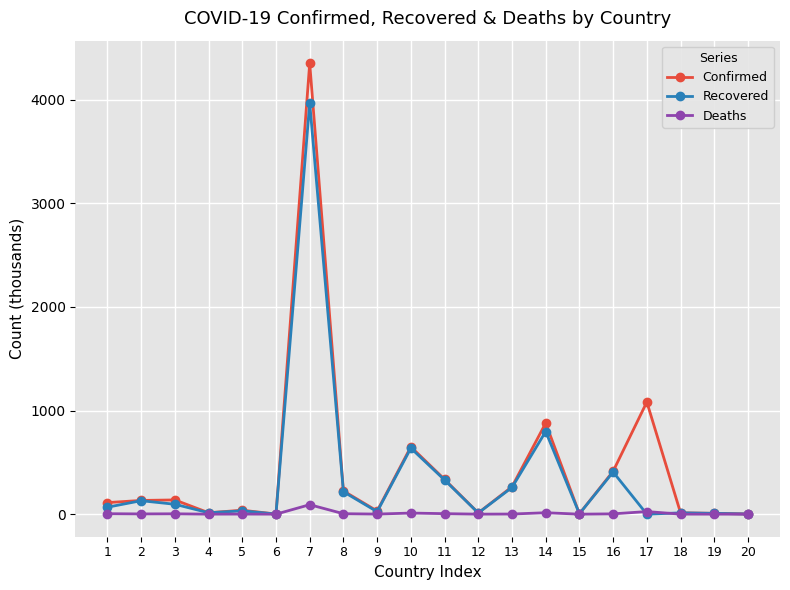

How many distinct data groups are displayed?

3